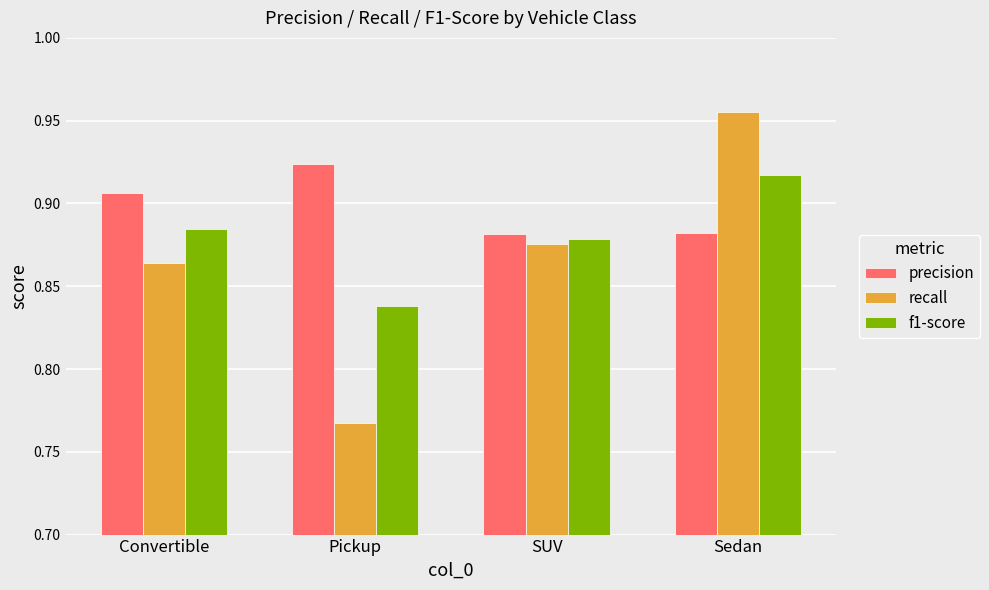

List the labels in order of recall value, largest first.

Sedan, SUV, Convertible, Pickup